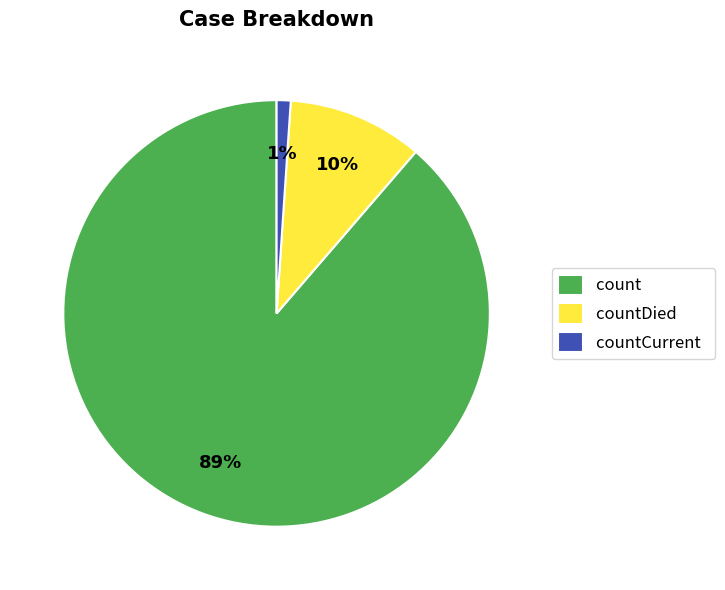

What percentage is the count slice, to the nearest percent?

89%